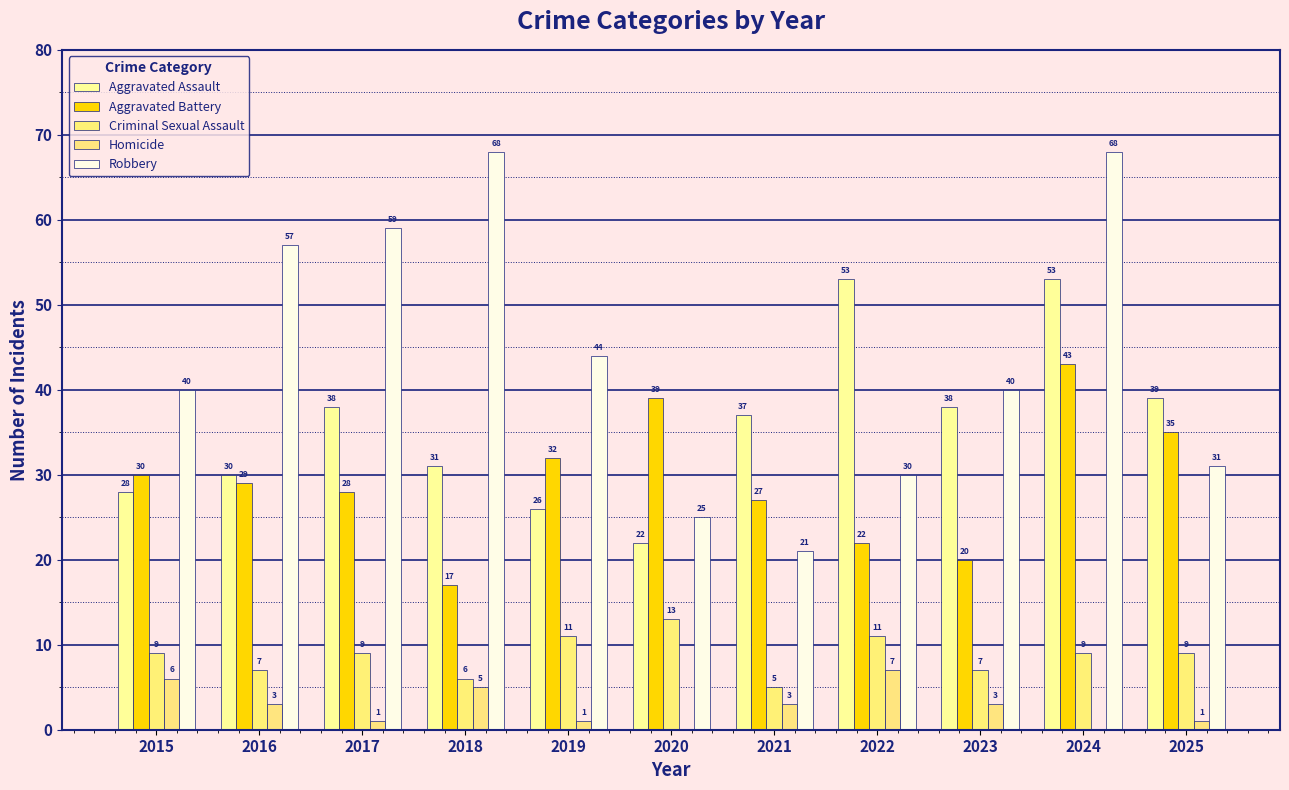

Between 2020 and 2021, which series saw the biggest shift?

Aggravated Assault